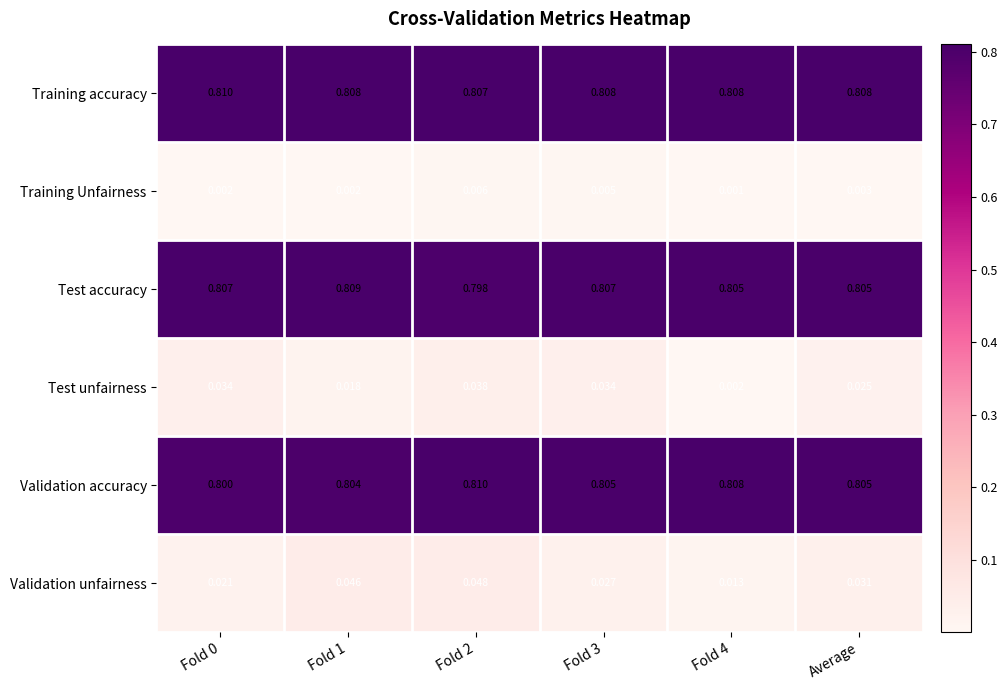

At Fold 3, list the series in order from largest to smallest.

Training accuracy, Test accuracy, Validation accuracy, Test unfairness, Validation unfairness, Training Unfairness